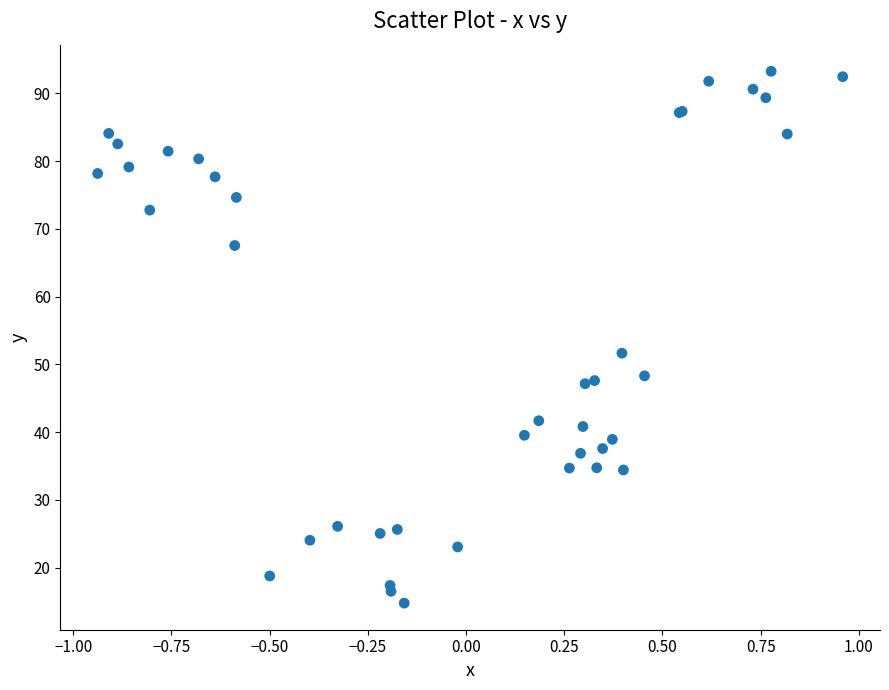

What Y value in the scatter plot is closest to 53?

51.6